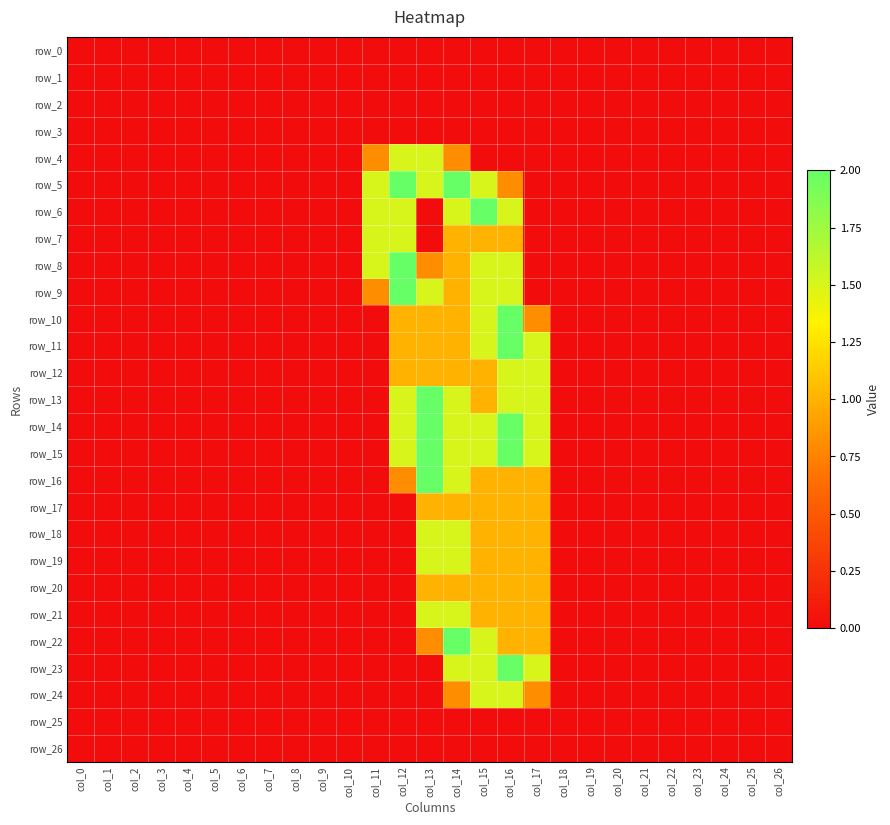

How many data points does each series have?

27